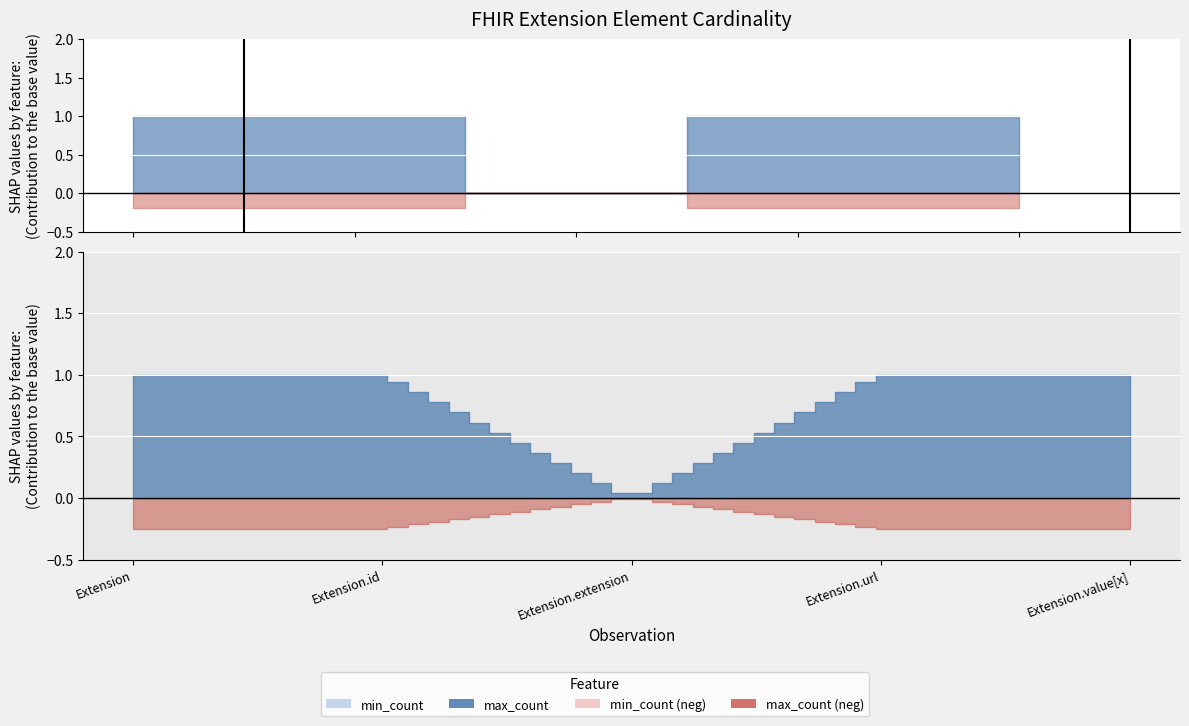

Count the number of categories in the chart.

5